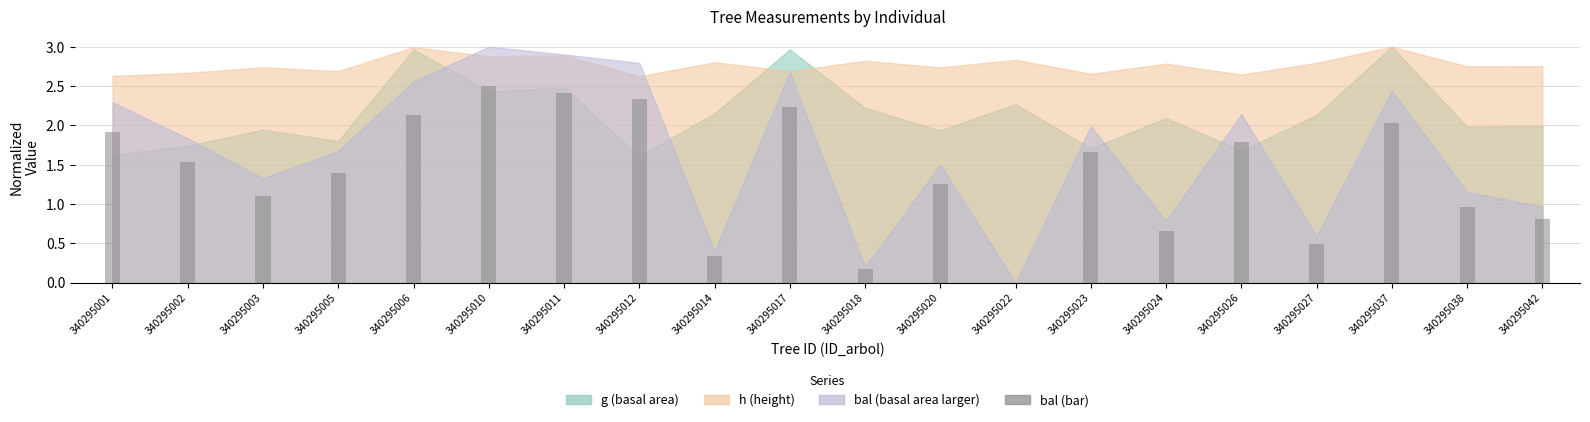

Count the number of categories in the chart.

20